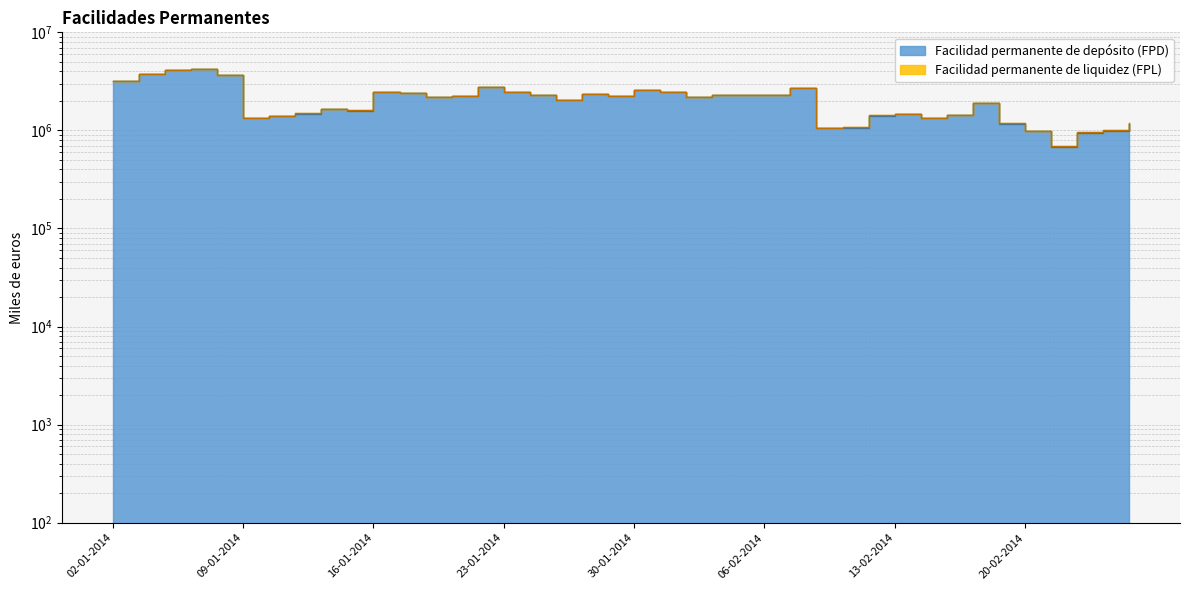

List the labels in order of value, smallest first.

21-02-2014, 24-02-2014, 20-02-2014, 25-02-2014, 10-02-2014, 11-02-2014, 26-02-2014, 19-02-2014, 14-02-2014, 09-01-2014, 12-02-2014, 10-01-2014, 17-02-2014, 13-02-2014, 13-01-2014, 15-01-2014, 14-01-2014, 18-02-2014, 27-01-2014, 20-01-2014, 03-02-2014, 29-01-2014, 21-01-2014, 24-01-2014, 04-02-2014, 05-02-2014, 06-02-2014, 28-01-2014, 17-01-2014, 16-01-2014, 23-01-2014, 31-01-2014, 30-01-2014, 07-02-2014, 22-01-2014, 02-01-2014, 08-01-2014, 03-01-2014, 06-01-2014, 07-01-2014